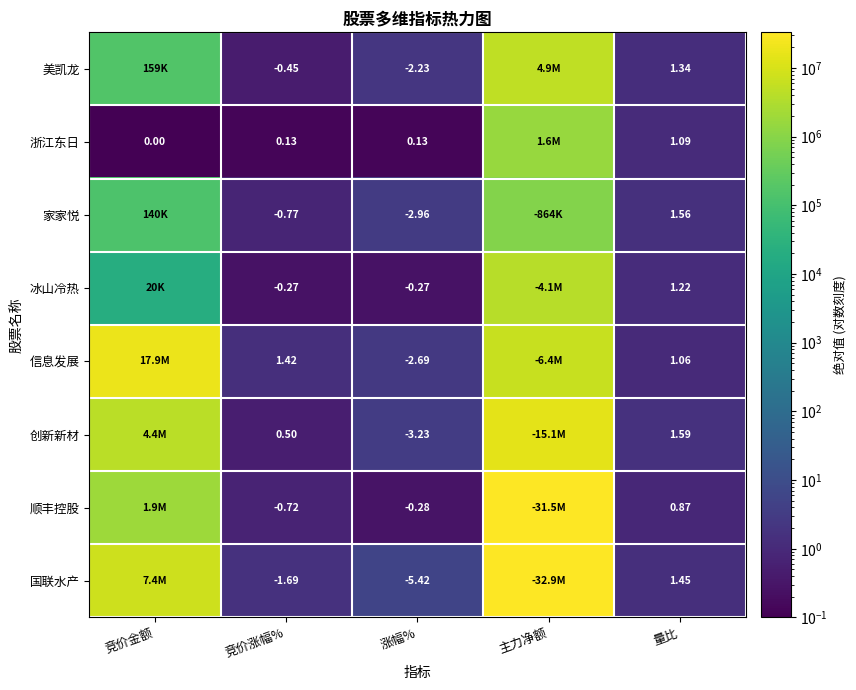

The 国联水产 series shows 9.7 at 涨幅%. True or false?

False